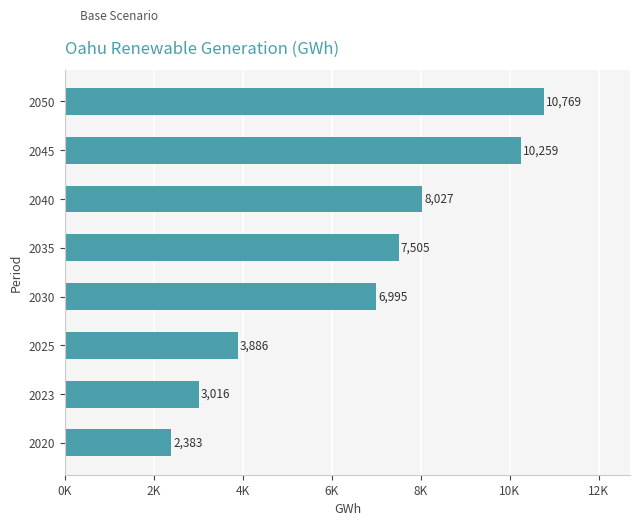

What is the maximum value shown in the chart?

10769.3